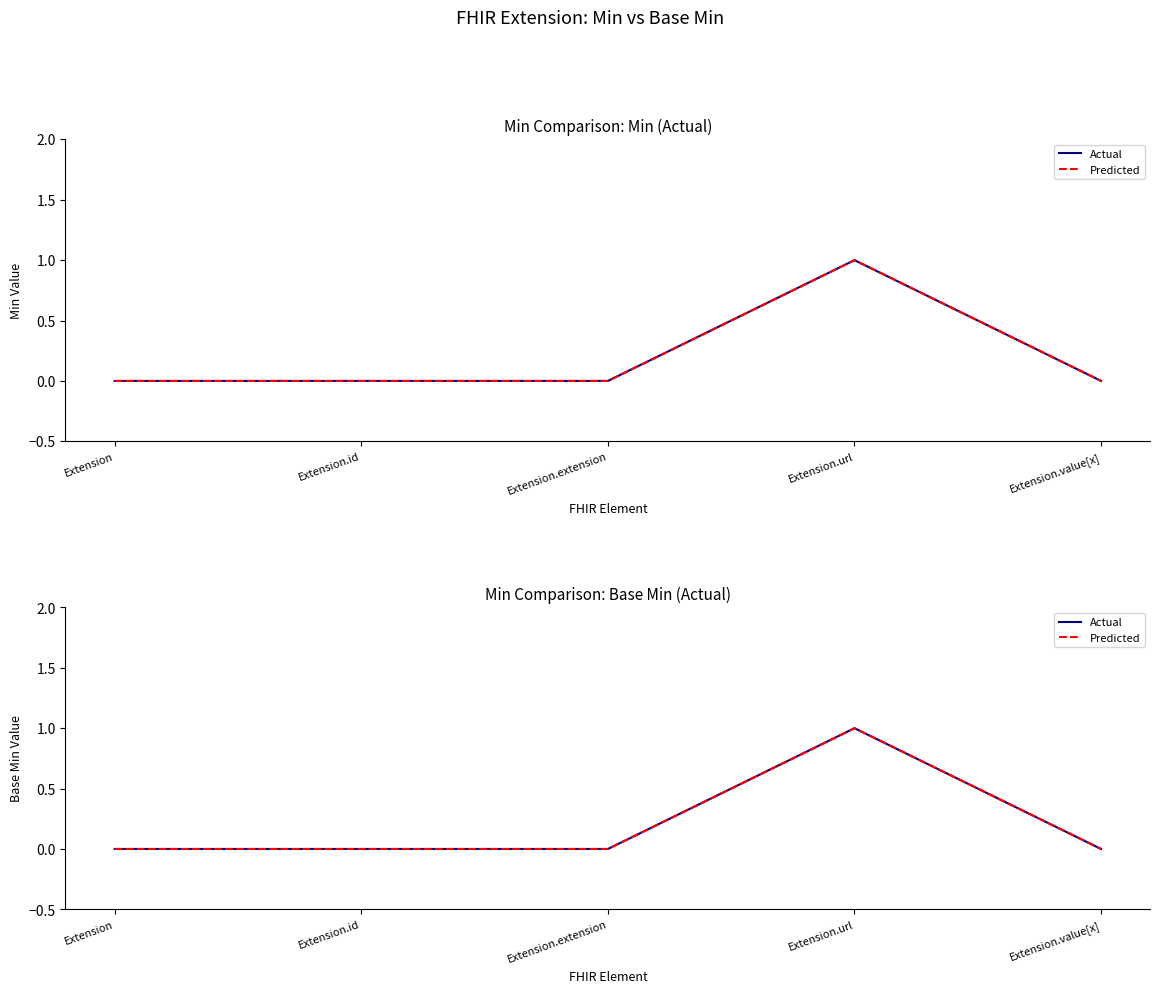

At which label is Actual closest to 0?

Extension